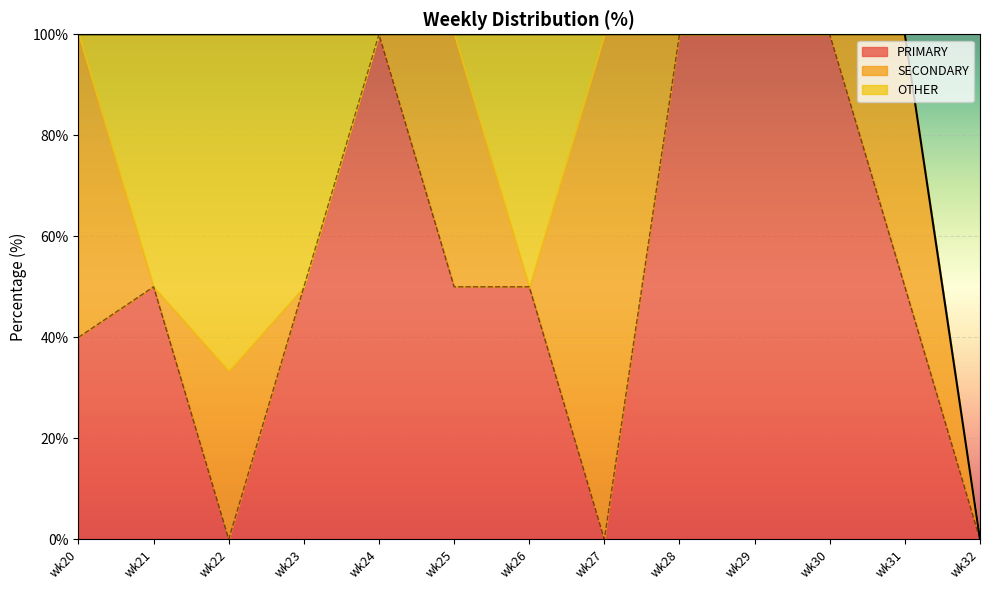

At which category does the chart reach its minimum across all series?

wk22